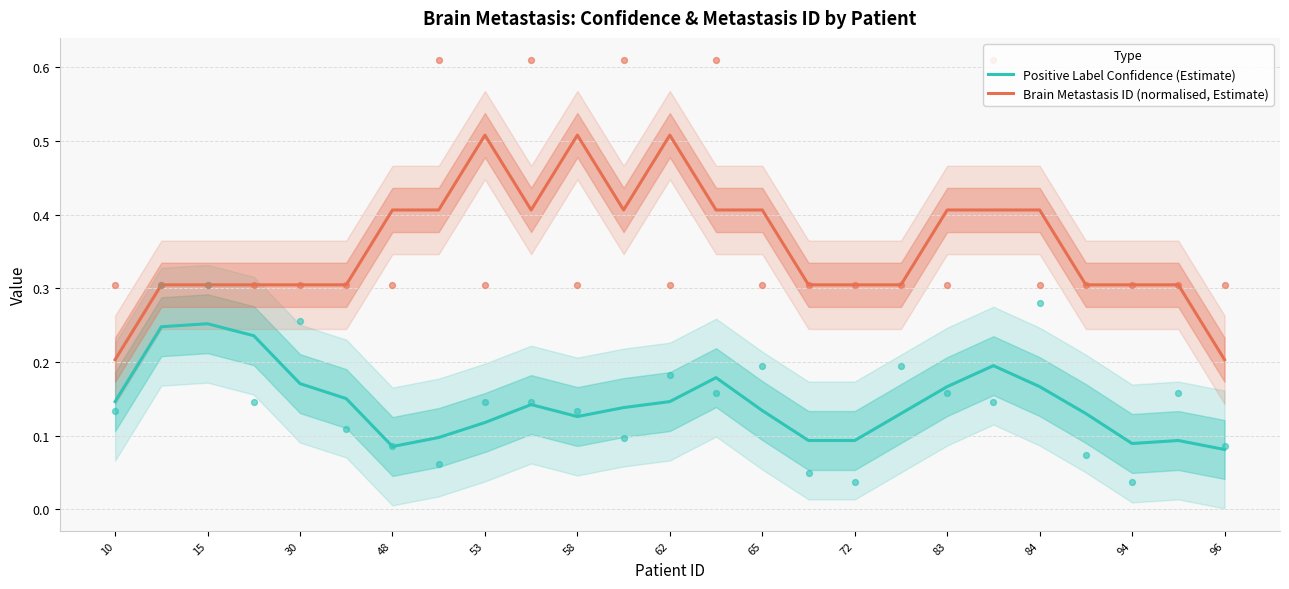

Is the value of Brain Metastasis ID (normalised, Estimate) at 53 greater than the value of Positive Label Confidence (Estimate) at 53?

Yes